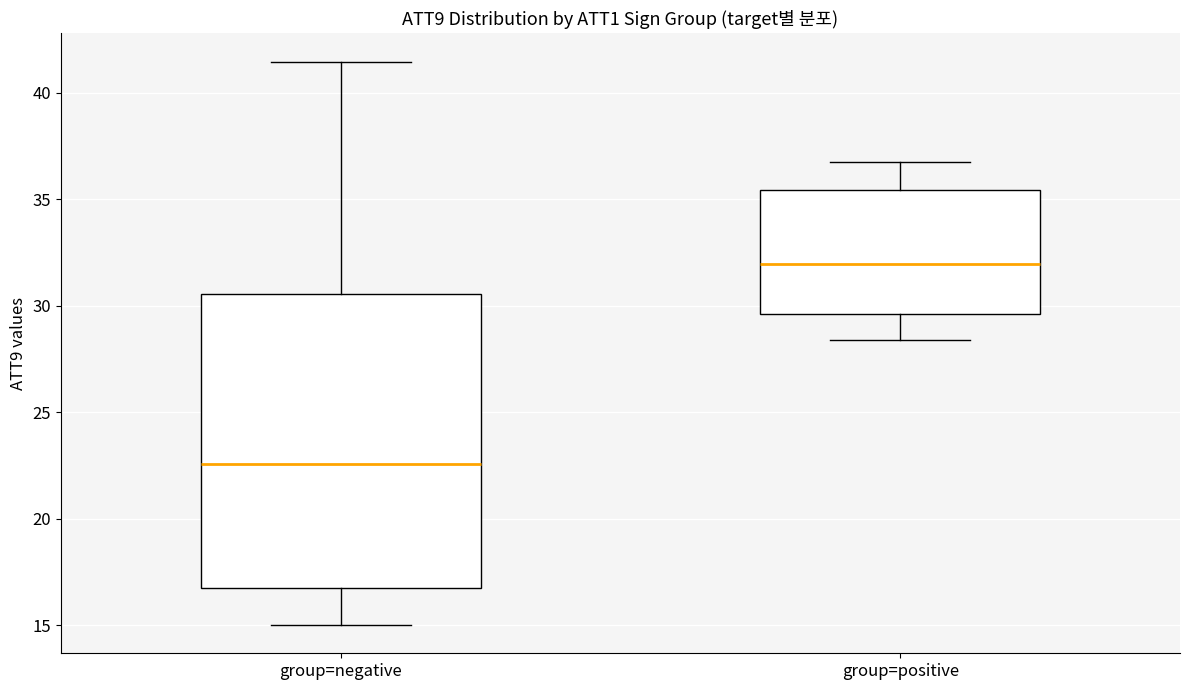

Reading left to right, read every box against the y-axis: the position of its median line, the range the box covers, and the ends of its whiskers. The values are not printed on the chart, so give them approximately, as read against the axis.

group=negative: median 22.5, box 16.5 to 30.5, whiskers 15.0 to 41.5
group=positive: median 32.0, box 29.5 to 35.5, whiskers 28.5 to 36.5